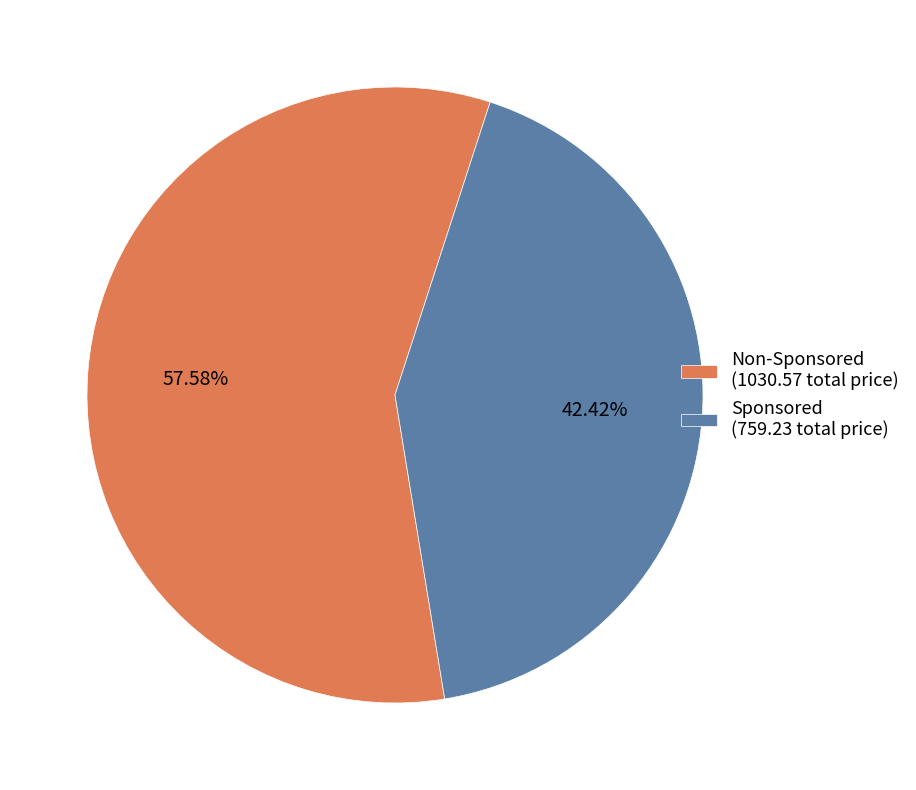

Rank the categories by value from highest to lowest.

Non-Sponsored (1030.57 total price), Sponsored (759.23 total price)